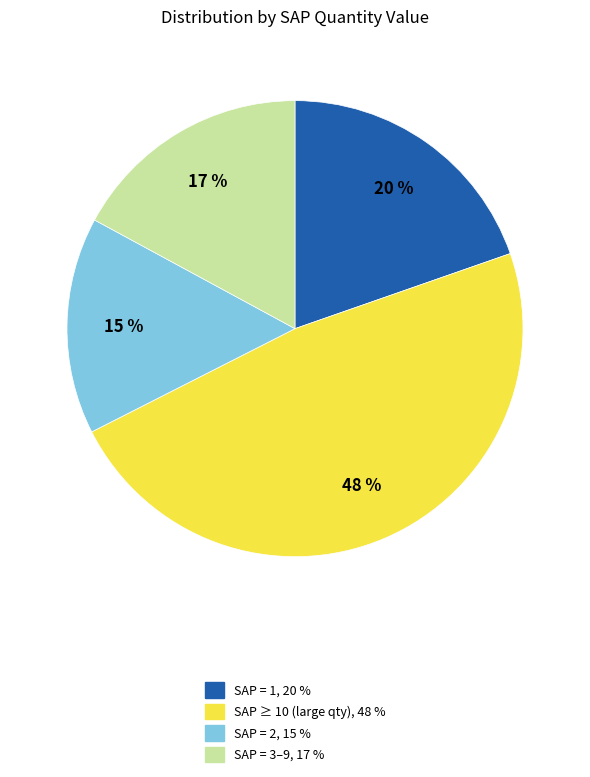

To the nearest percent, what is the average slice percentage?

25%